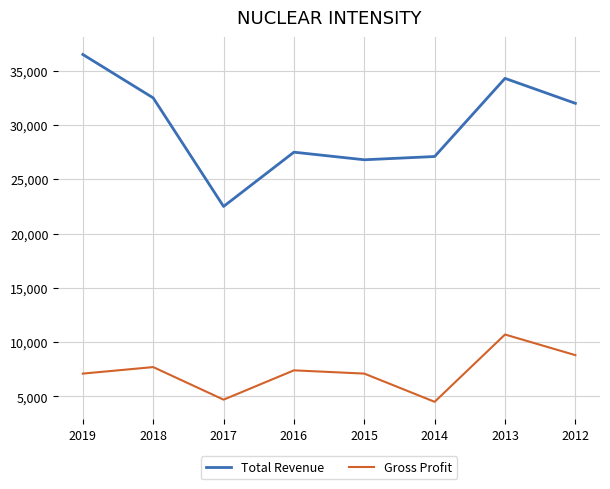

At which label is Gross Profit closest to 7600?

2018